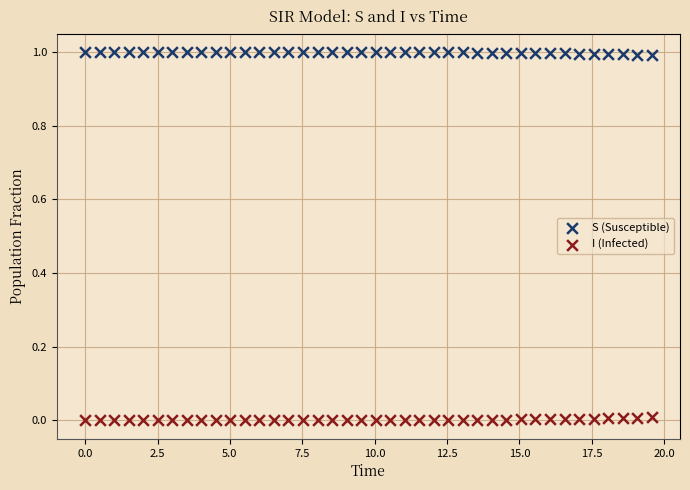

What is the X range (max minus min) for the scatter plot?

19.6